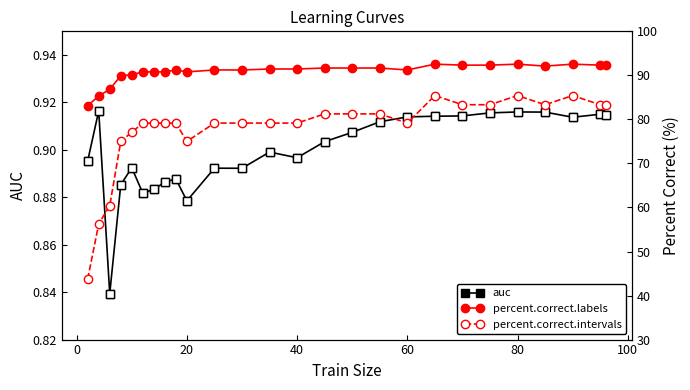

True or false: auc has more than 1 points higher than both neighbors.

True